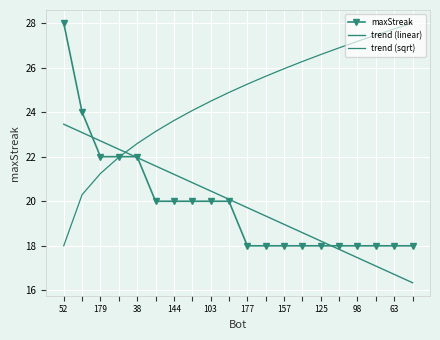

Is this an area chart (filled region under the line)?

No